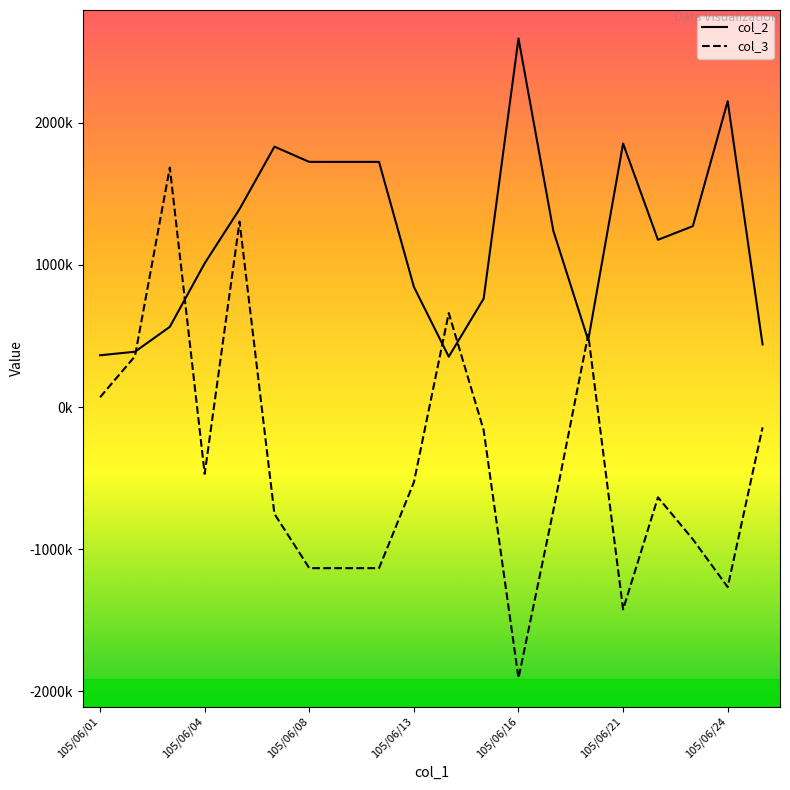

Which series has the largest total across all categories?

col_2